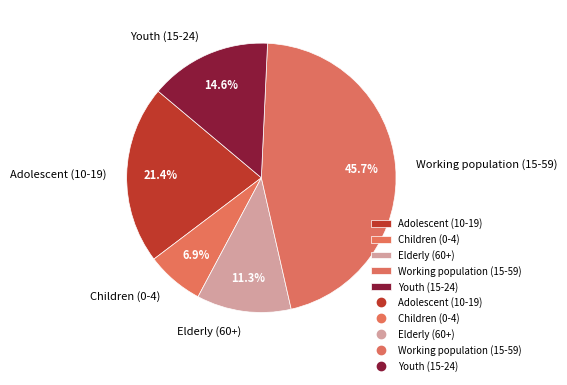

What is the ratio of the value at Elderly (60+) to the value at Youth (15-24)?

0.8